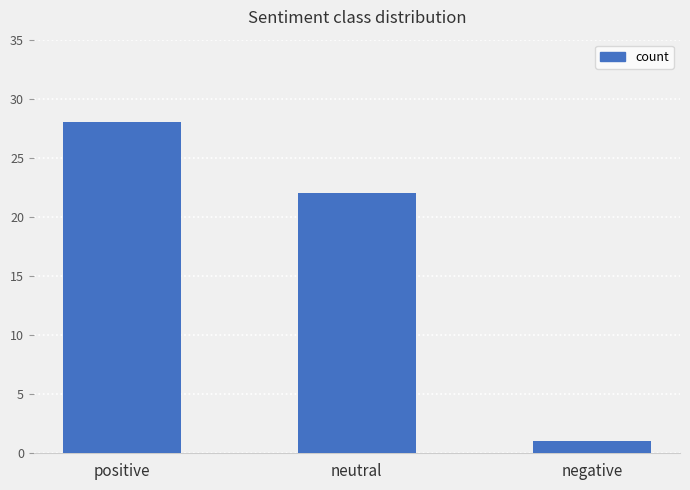

Reading right to left, list all the values displayed in this chart.

negative=1	neutral=22	positive=28